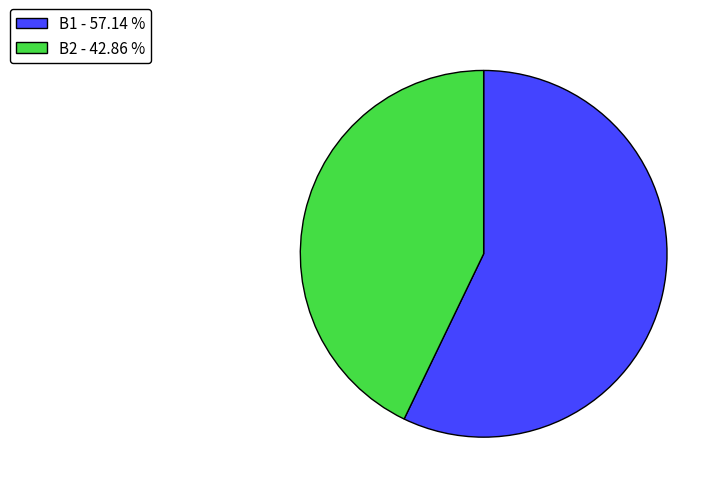

Do B1 - 57.14 % and B2 - 42.86 % together represent more than half of the pie?

Yes